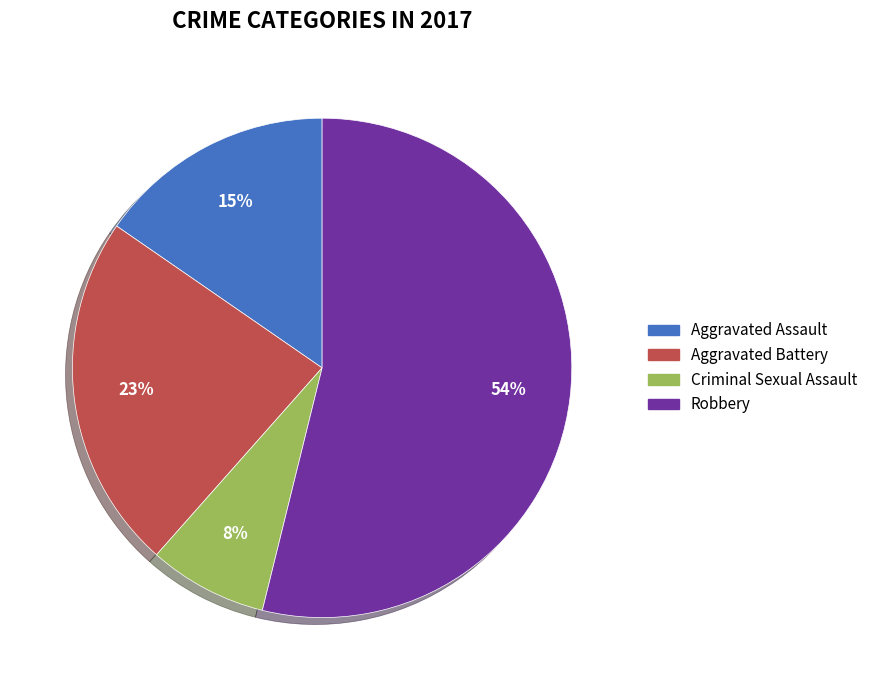

True or false: Aggravated Assault accounts for 4% of the total.

False